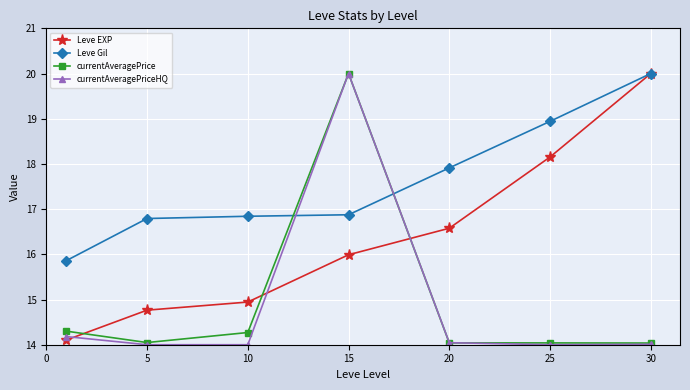

What is the maximum value for currentAveragePrice?

20.0